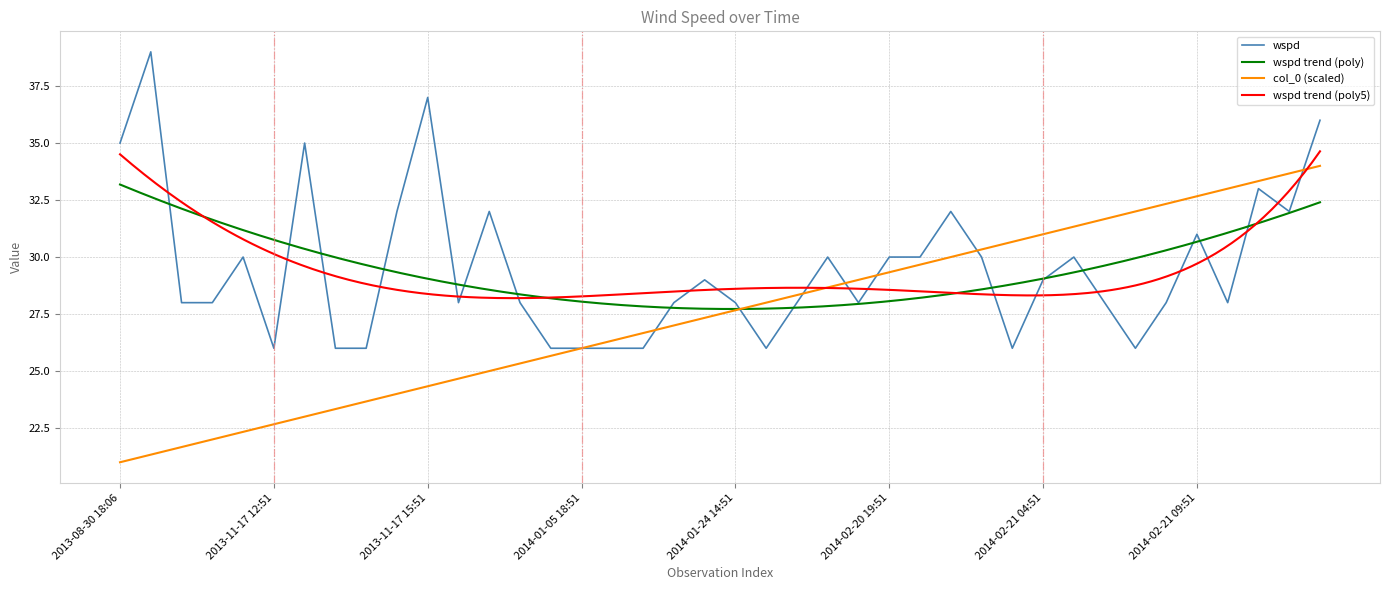

Reading left to right, list all the values displayed in this chart.

wspd: 35.0	39.0	28.0	28.0	30.0	26.0	35.0	26.0	26.0	32.0	37.0	28.0	32.0	28.0	26.0	26.0	26.0	26.0	28.0	29.0	28.0	26.0	28.0	30.0	28.0	30.0	30.0	32.0	30.0	26.0	29.0	30.0	28.0	26.0	28.0	31.0	28.0	33.0	32.0	36.0
col_0: 21.0	21.3	21.7	22.0	22.3	22.7	23.0	23.3	23.7	24.0	24.3	24.7	25.0	25.3	25.7	26.0	26.3	26.7	27.0	27.3	27.7	28.0	28.3	28.7	29.0	29.3	29.7	30.0	30.3	30.7	31.0	31.3	31.7	32.0	32.3	32.7	33.0	33.3	33.7	34.0